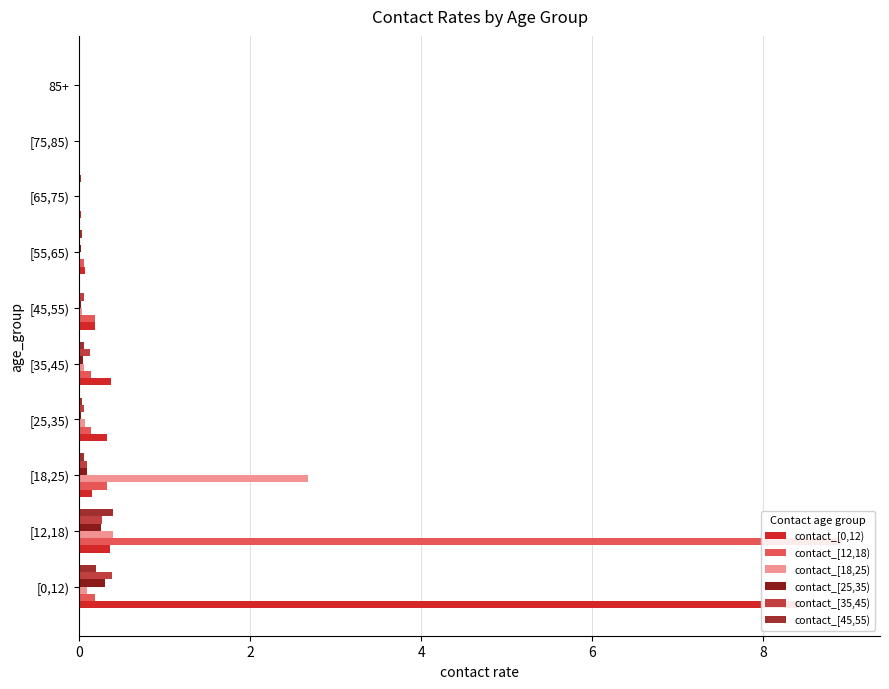

The value of contact_[0,12) at [75,85) is 0.0. True or false?

True